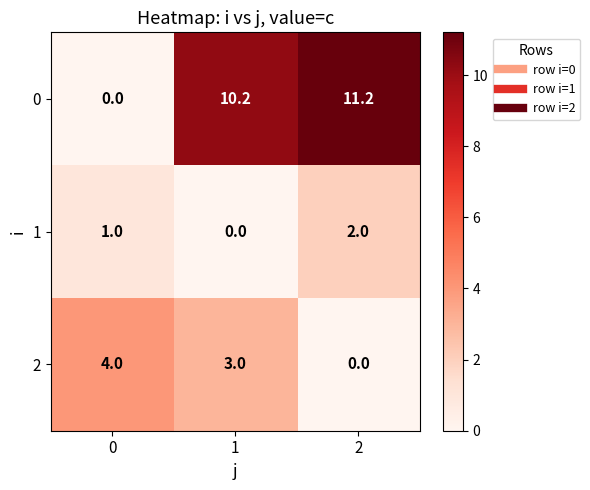

Which series has the widest spread of values?

0